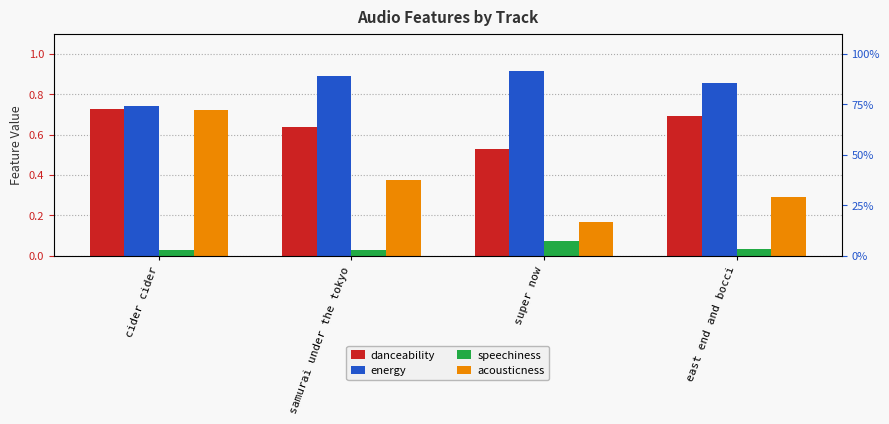

At which label is energy closest to 0?

cider cider